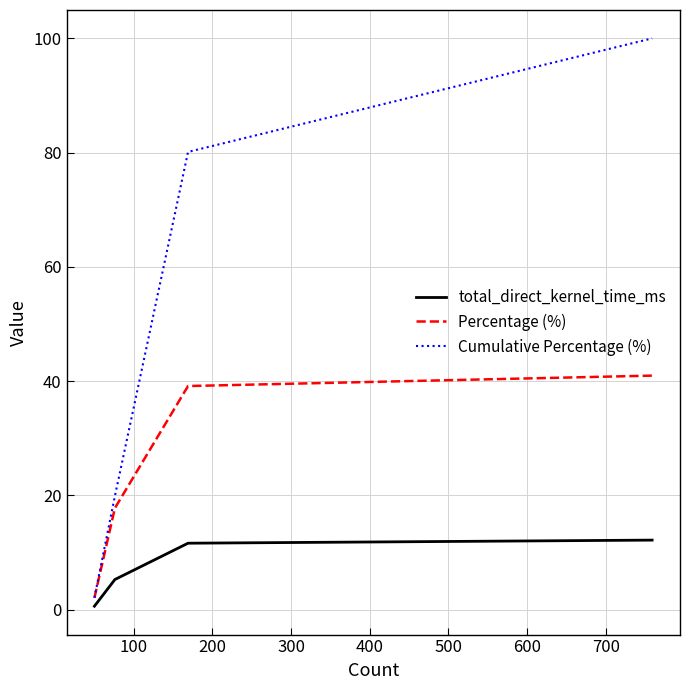

Which series has the largest range (max minus min)?

Cumulative Percentage (%)